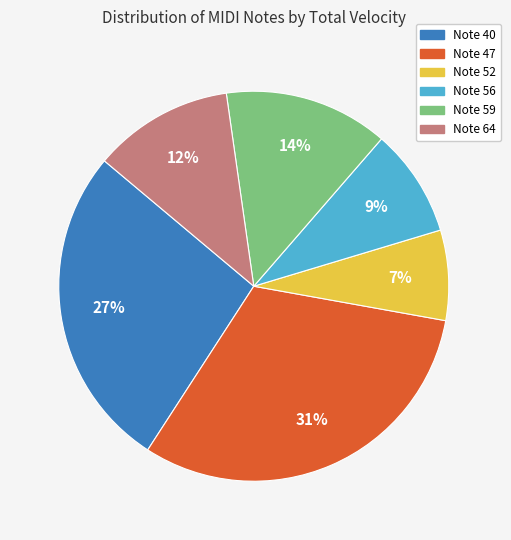

How many segments does this pie chart have?

6